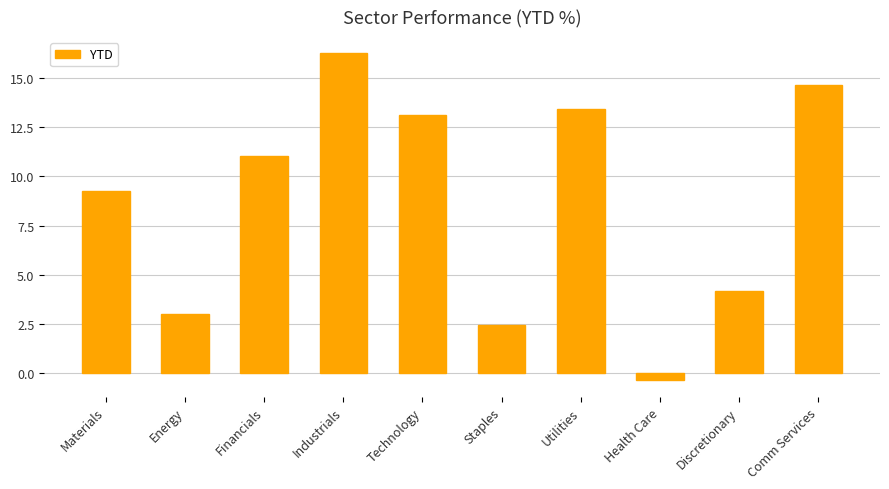

True or false: the data shows 4.2 at Discretionary.

True